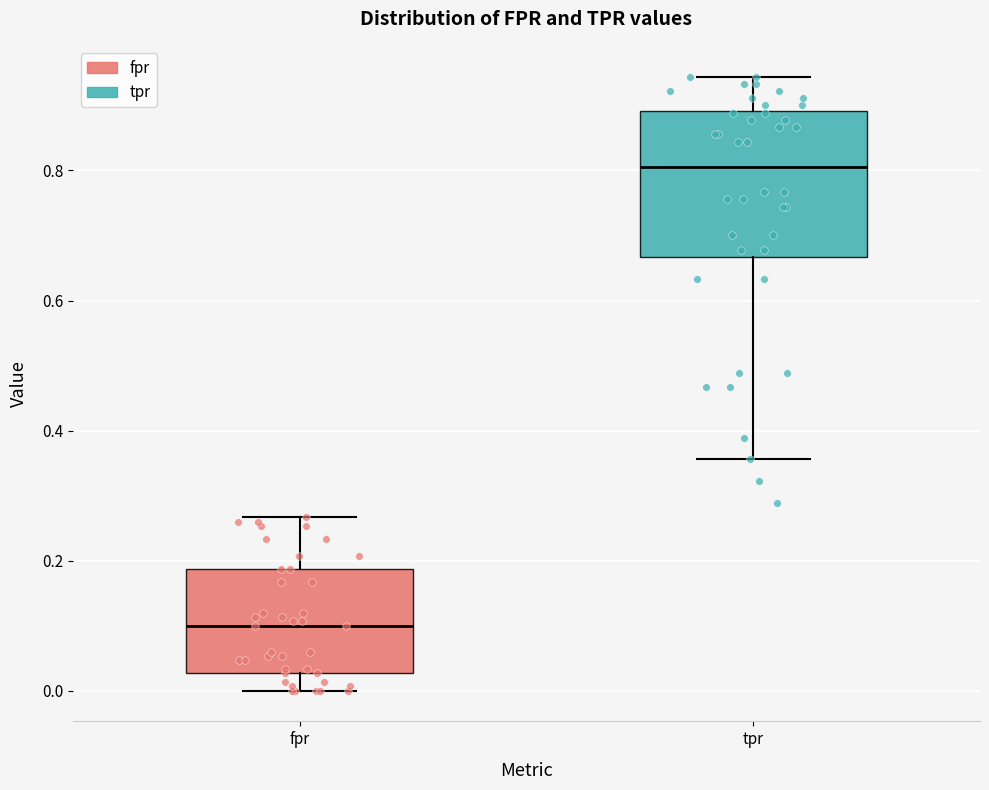

Which box's median line is the lowest?

fpr